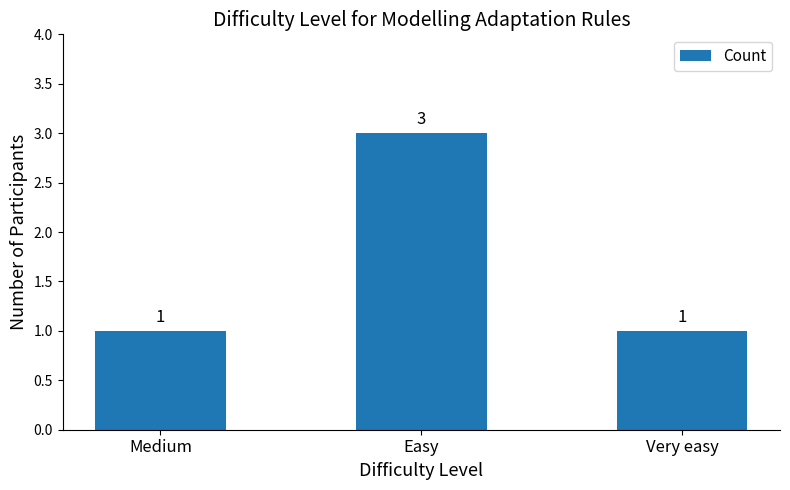

What is the minimum value shown in the chart?

1